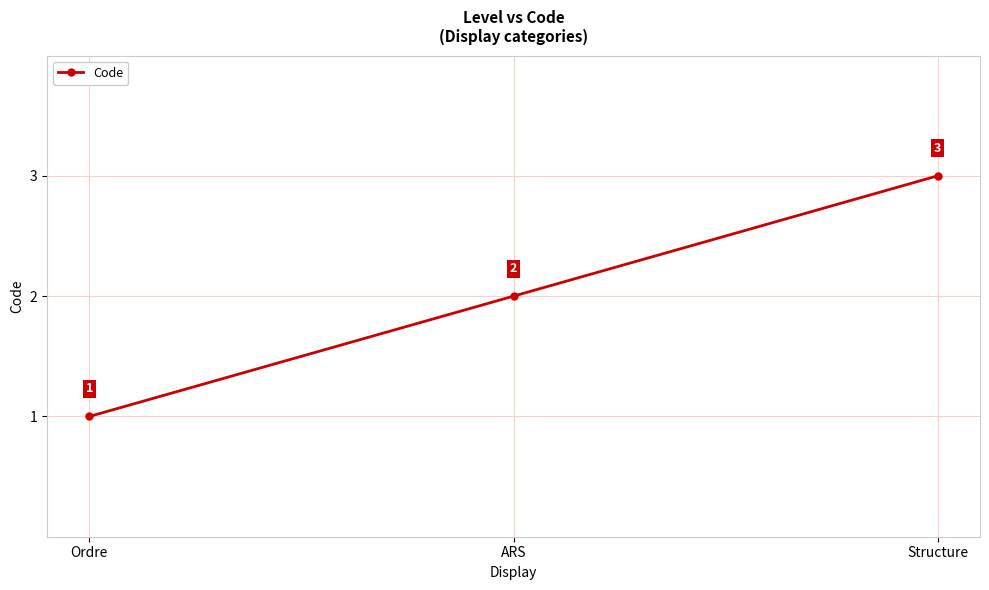

The value at Ordre is 1. True or false?

True